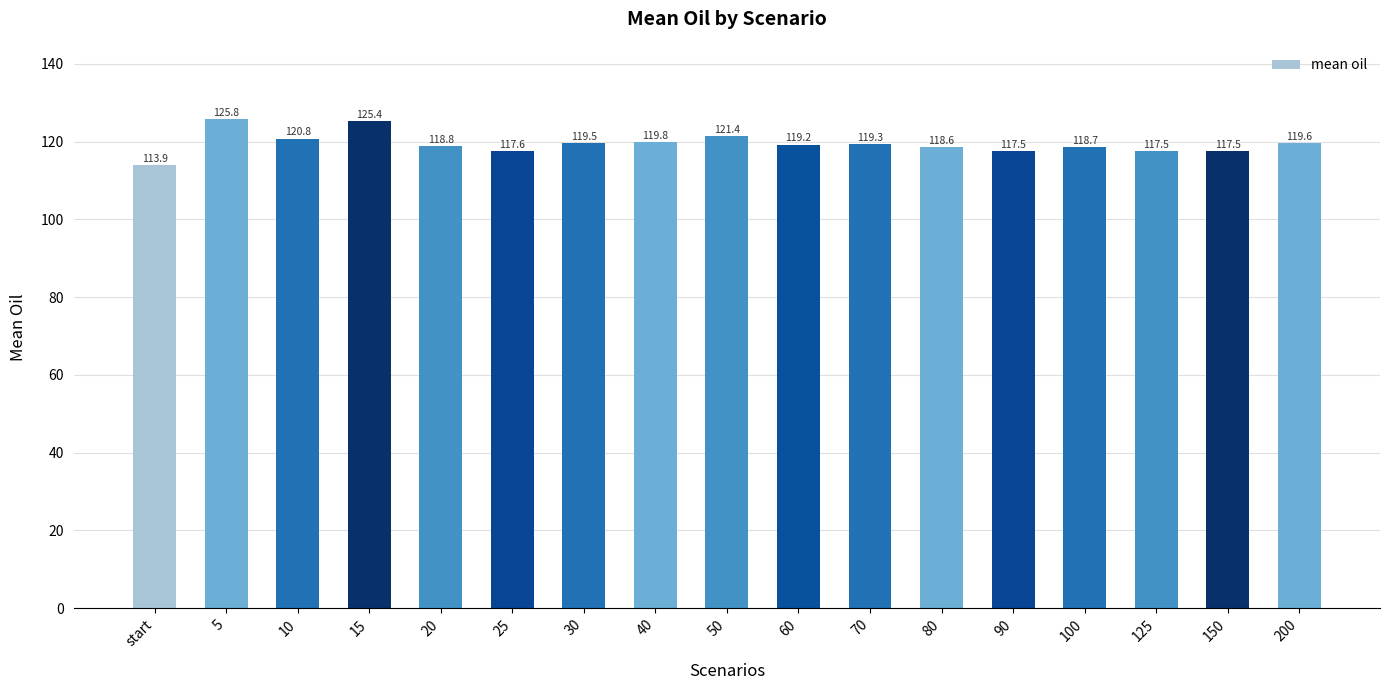

What is the maximum value shown in the chart?

125.8